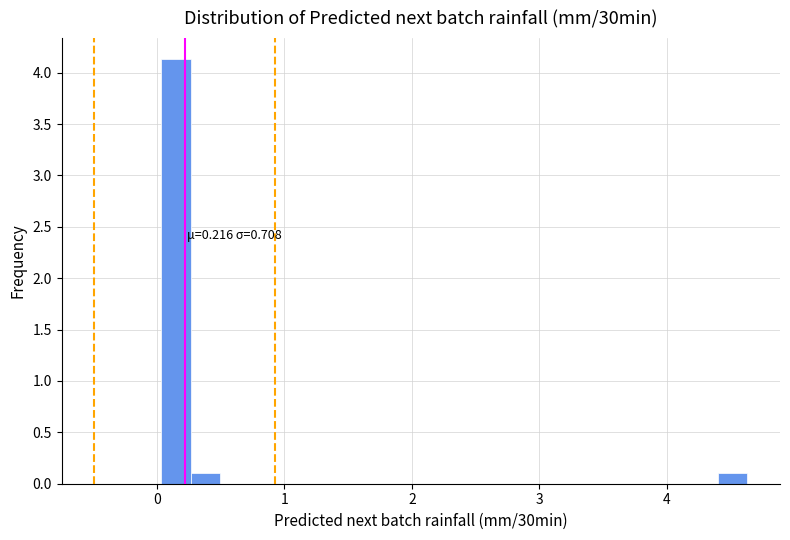

Read against the x-axis, roughly where is the centre of the tallest bar?

0.1